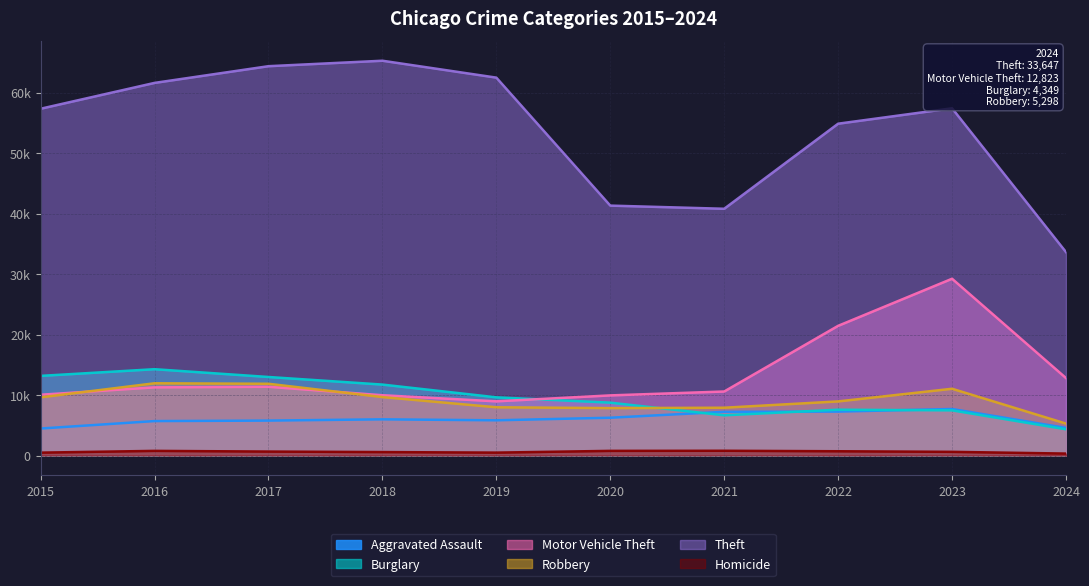

At which category does the chart reach its peak across all series?

2018